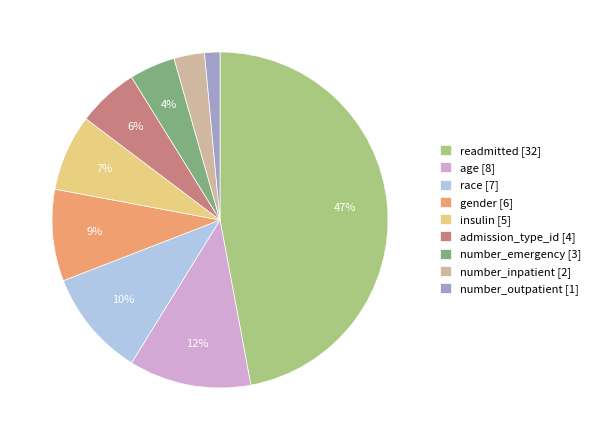

Between readmitted and gender, which is larger?

readmitted